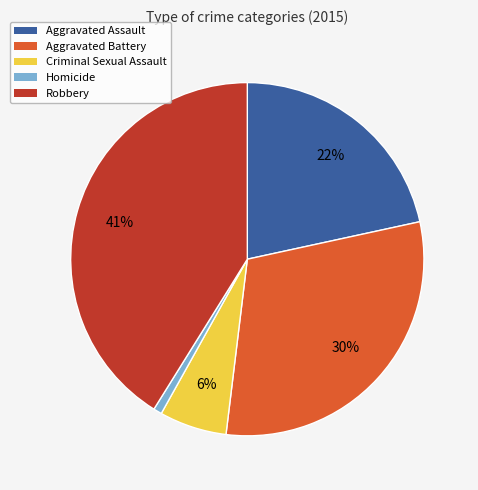

How many slices are in this pie chart?

5